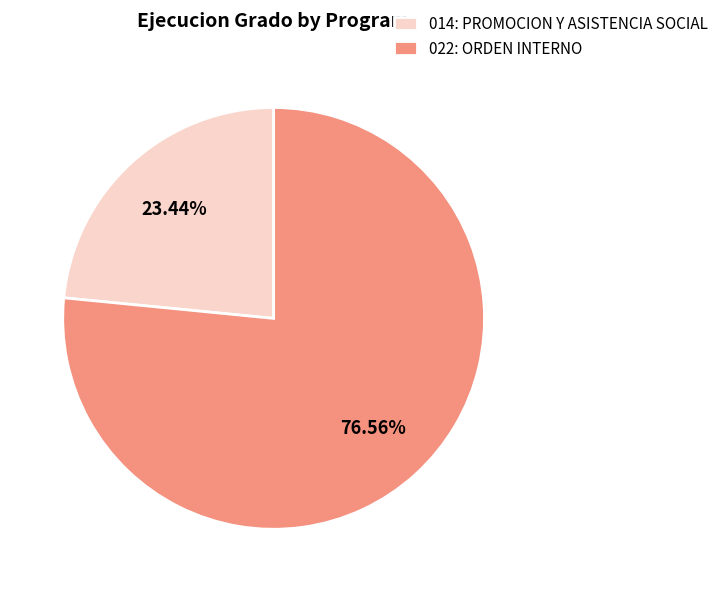

What is the ratio of the value at 022: ORDEN INTERNO to the value at 014: PROMOCION Y ASISTENCIA SOCIAL?

3.3